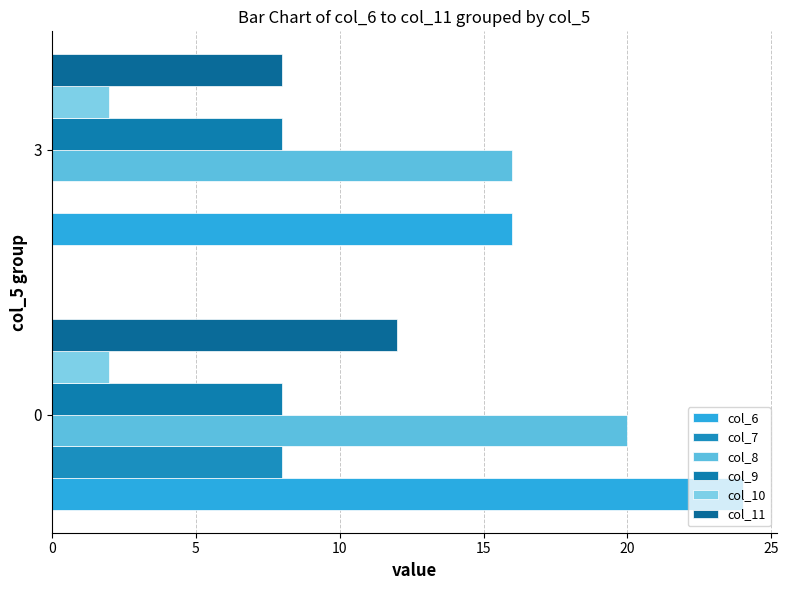

Count the number of categories in the chart.

2